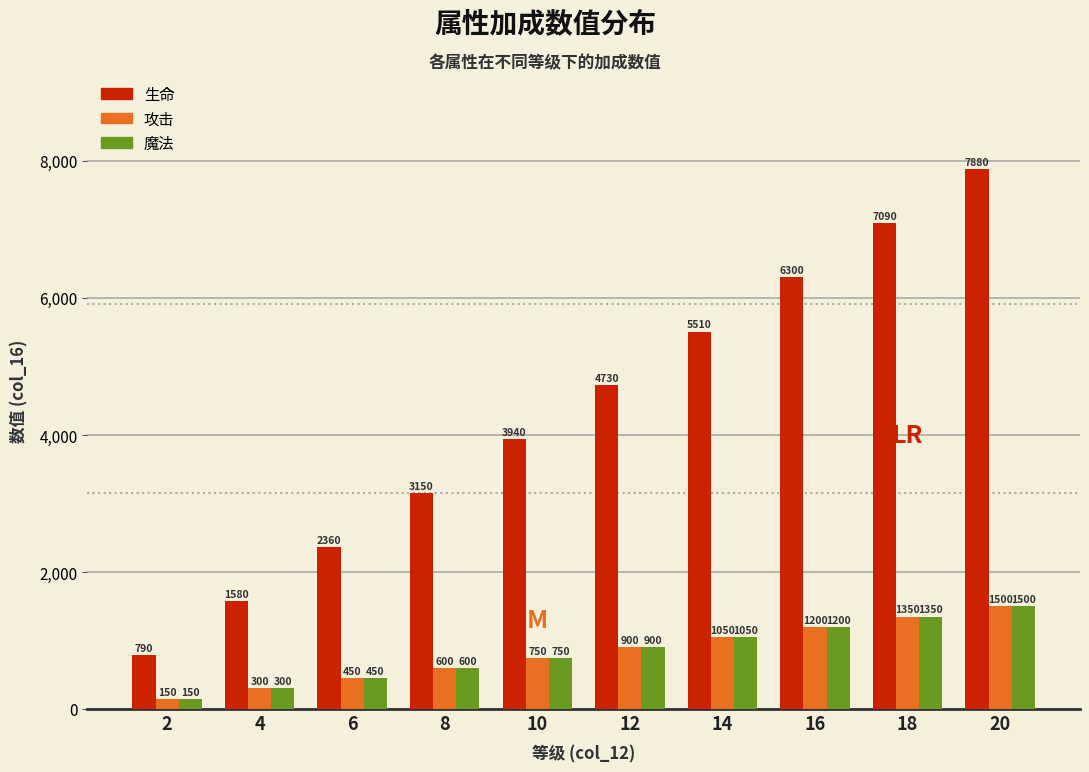

What is the sum of the 生命 values at 2 and 4?

2370